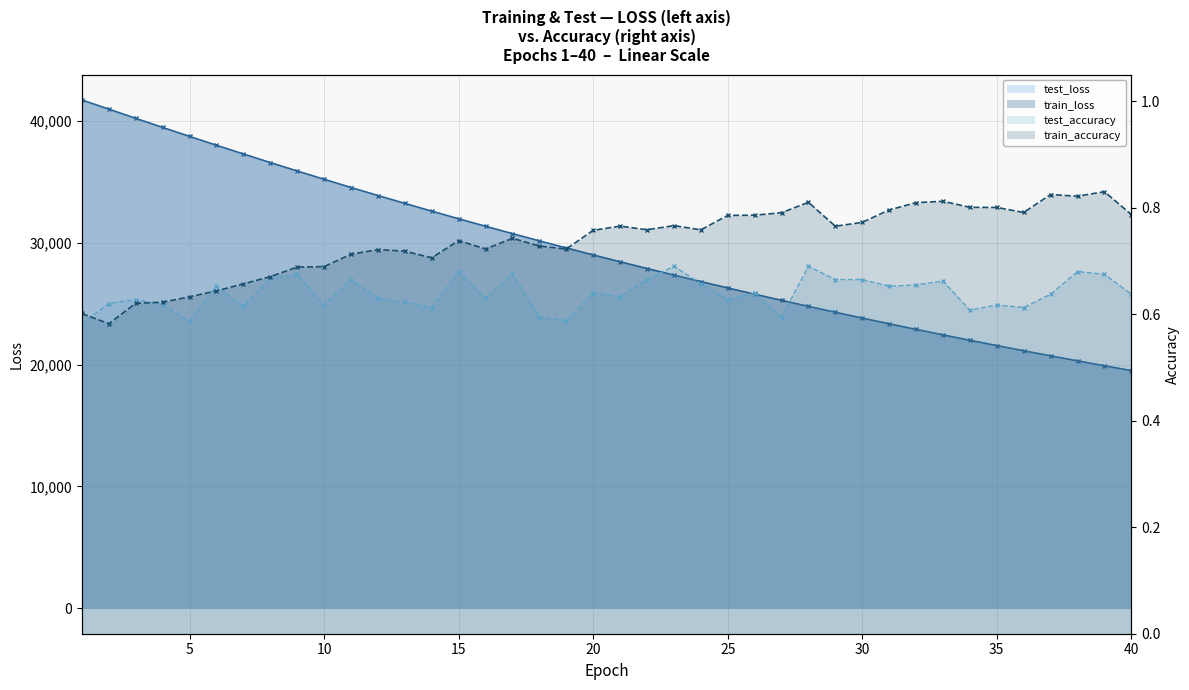

What is the value of the test_loss point at the 18th from the left?

30156.4